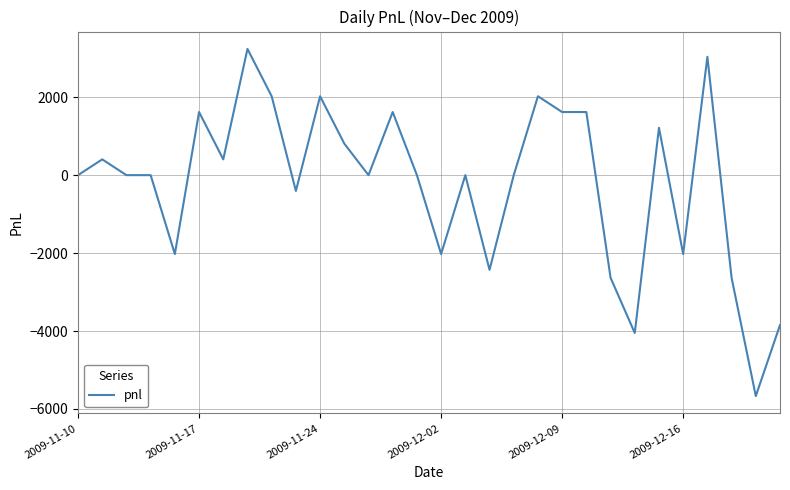

What is the minimum value shown in the chart?

-5670.0